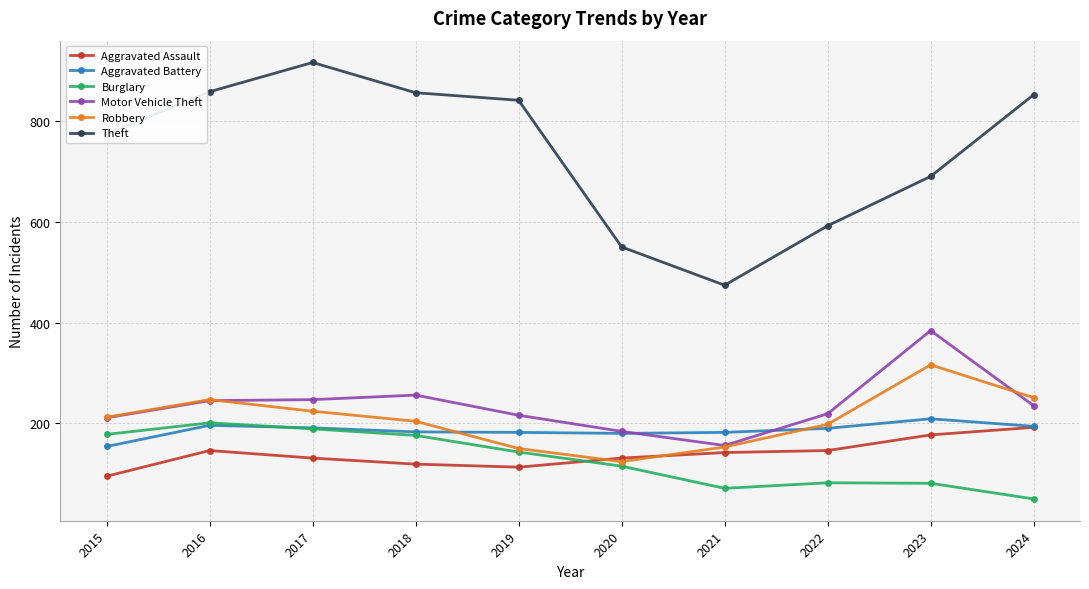

True or false: Theft and Aggravated Assault intersect in this chart.

False